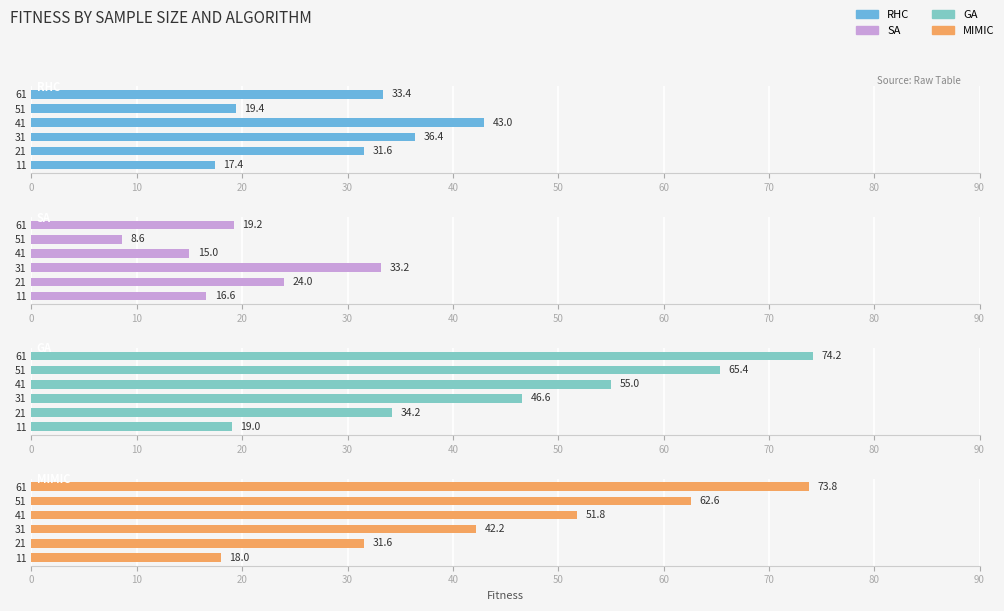

Reading left to right, transcribe all the data shown in this chart.

RHC: 17.4	31.6	36.4	43.0	19.4	33.4
SA: 16.6	24.0	33.2	15.0	8.6	19.2
GA: 19.0	34.2	46.6	55.0	65.4	74.2
MIMIC: 18.0	31.6	42.2	51.8	62.6	73.8